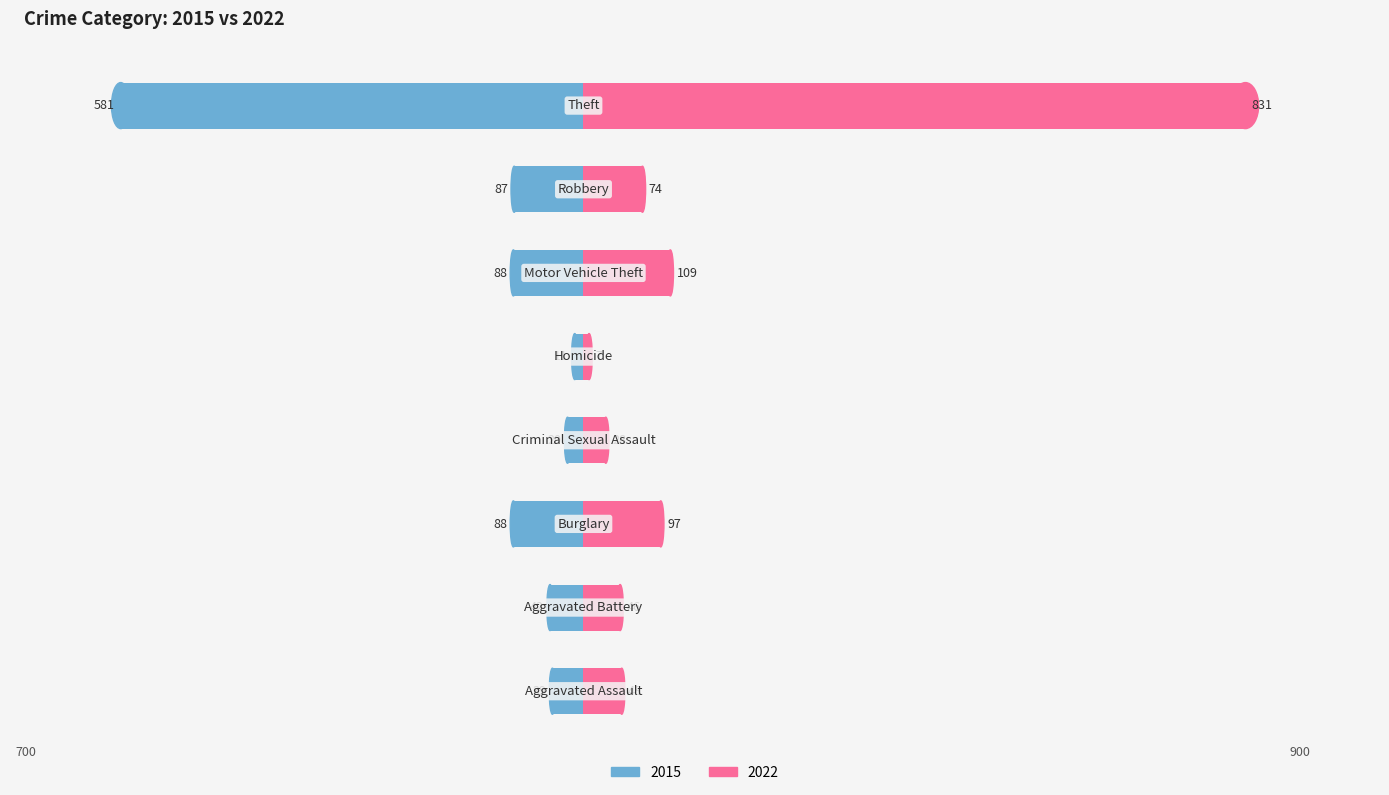

The value of 2015 at Theft is -878. True or false?

False